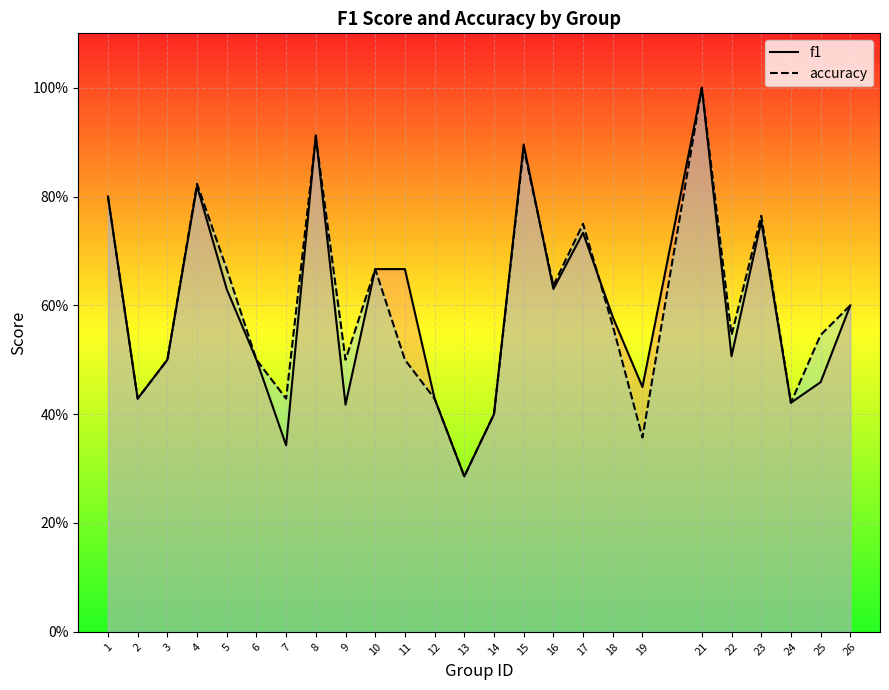

What is the highest value of the f1 series?

1.0